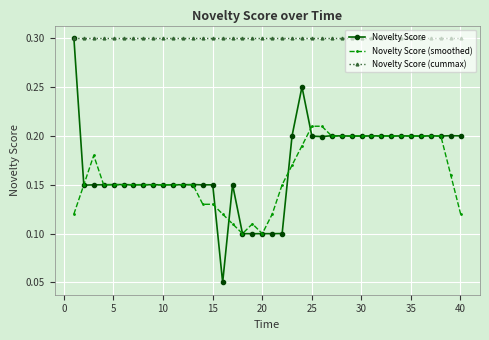

What is the sum of all Novelty Score values?

6.7